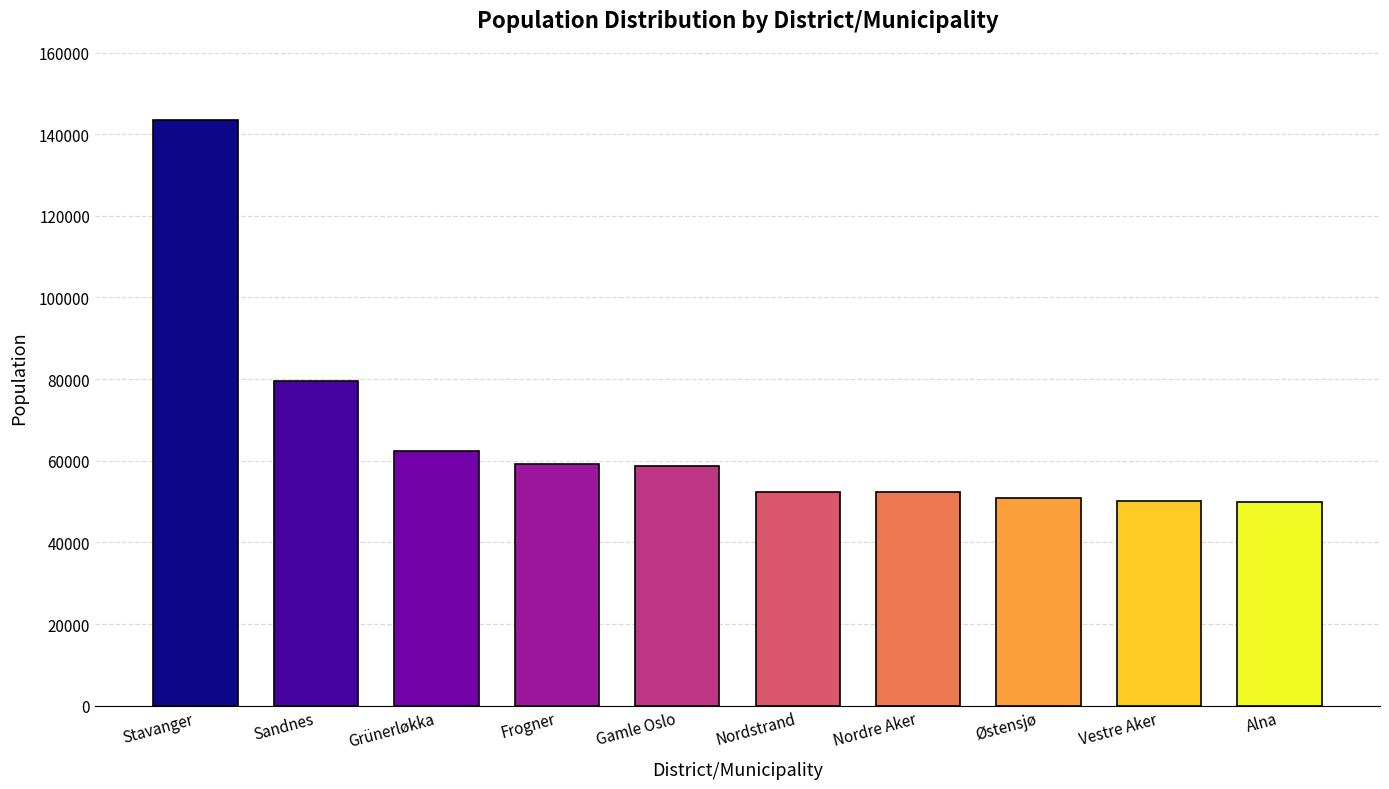

What is the smallest value displayed?

49801